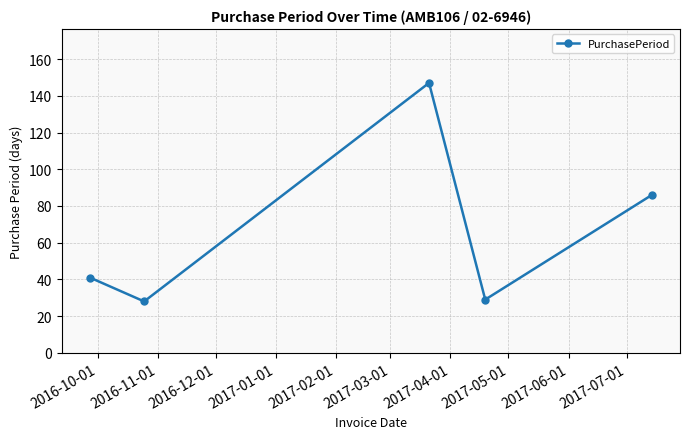

What is the maximum value shown in the chart?

147